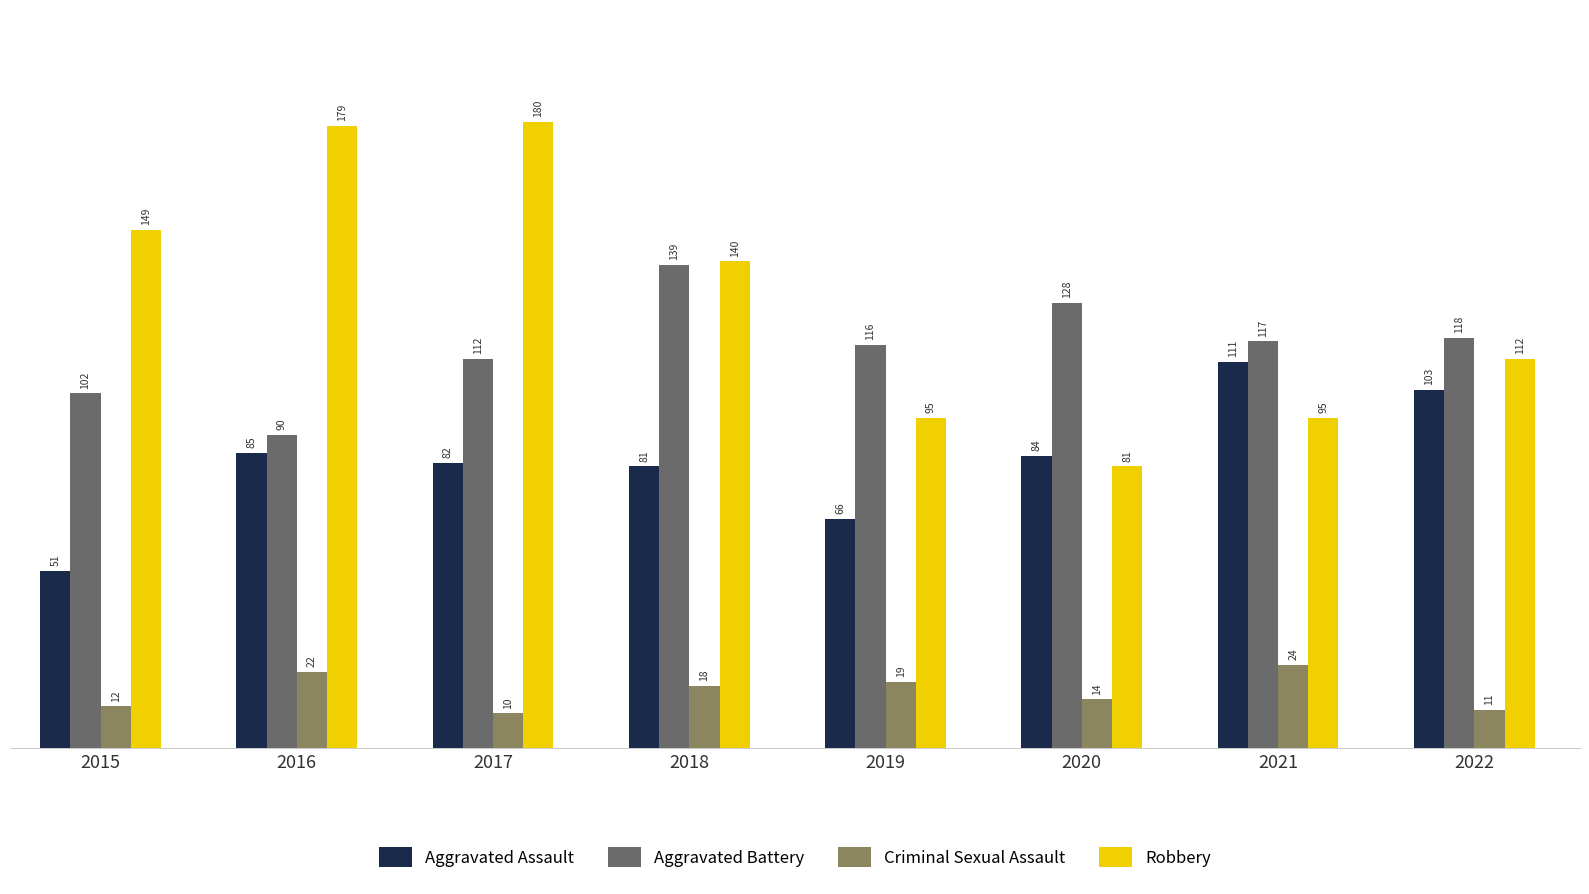

Which series has the largest range (max minus min)?

Robbery